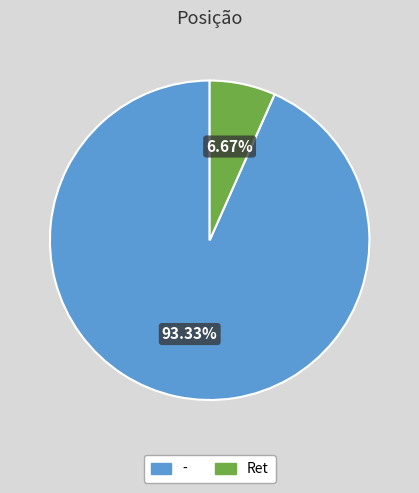

To the nearest percent, what is the difference between the largest and smallest slice percentages?

87%